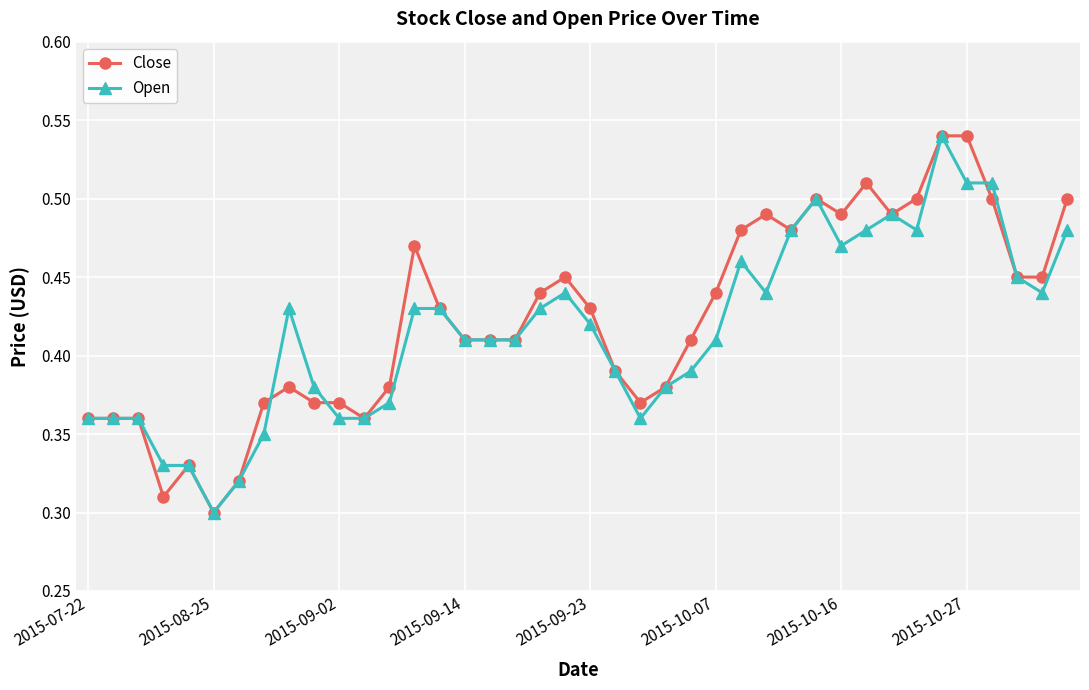

True or false: Close has more than 1 points higher than both neighbors.

True